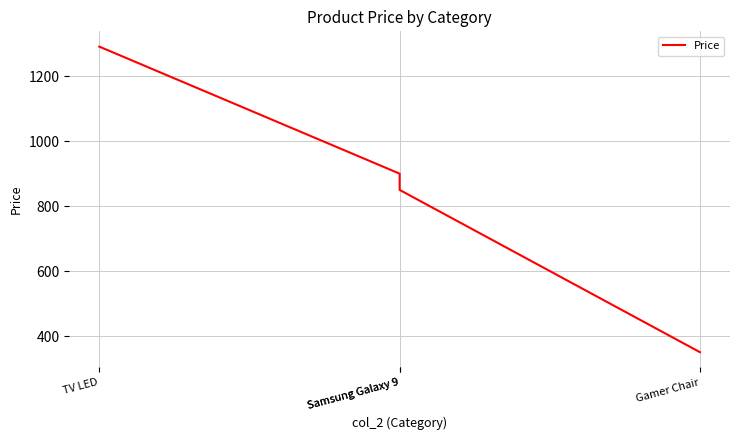

Approximately how many times larger is the value at Samsung Galaxy 9 compared to Gamer Chair?

2.6